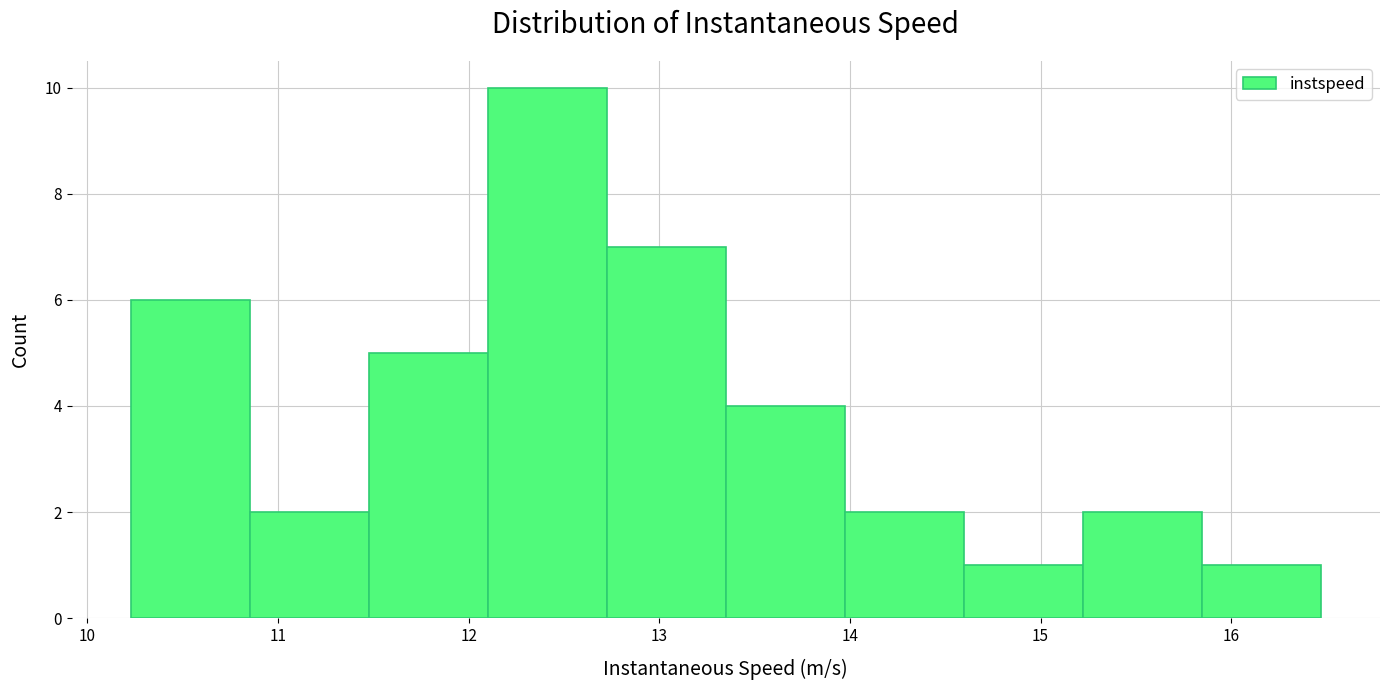

Reading left to right, transcribe this chart: for each bar, give the range it covers on the x-axis and its height. Neither the bar edges nor the heights are printed on the chart, so give them approximately, as read against the axes.

10.2 to 10.9: 6
10.9 to 11.5: 2
11.5 to 12.1: 5
12.1 to 12.7: 10
12.7 to 13.3: 7
13.3 to 14.0: 4
14.0 to 14.6: 2
14.6 to 15.2: 1
15.2 to 15.8: 2
15.8 to 16.5: 1